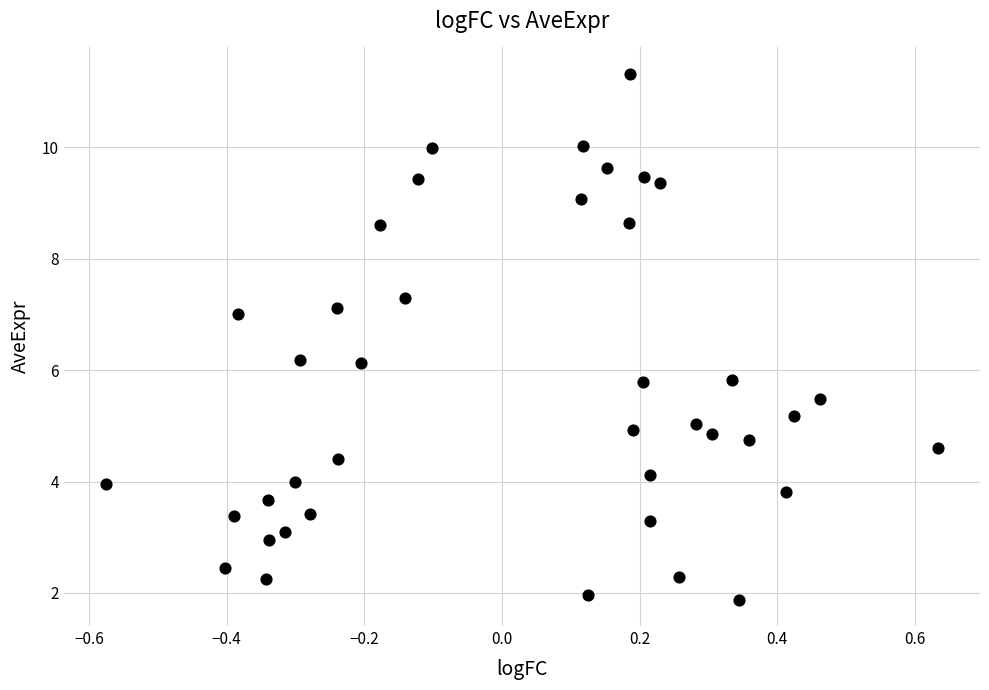

What is the range of X values (max minus min)?

1.2